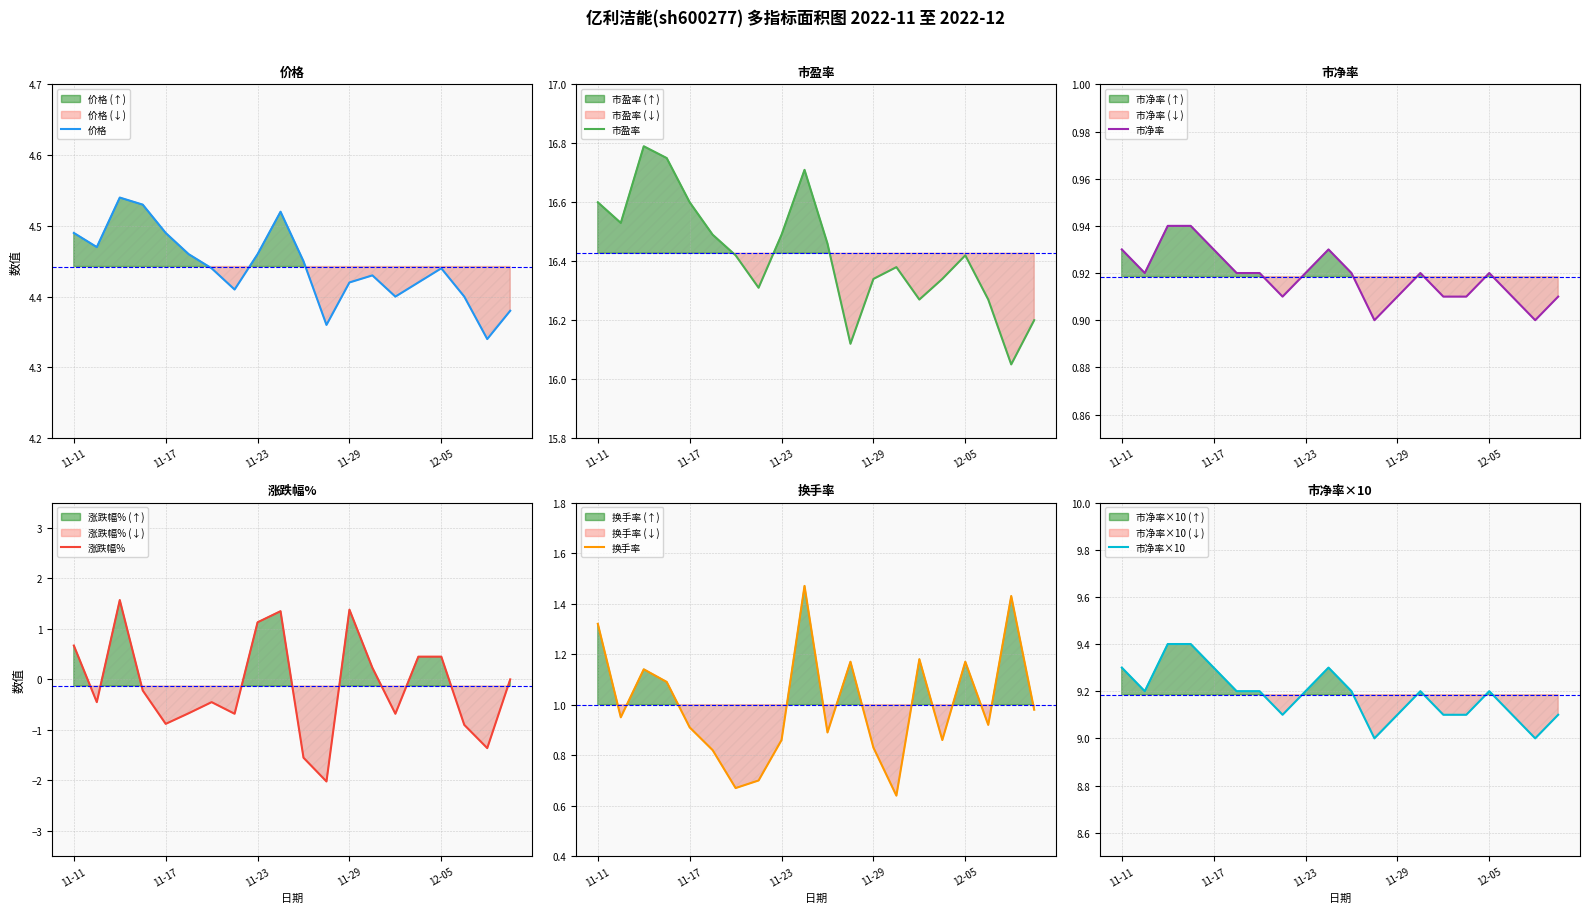

What value does the 市盈率 series have at 7?

16.3